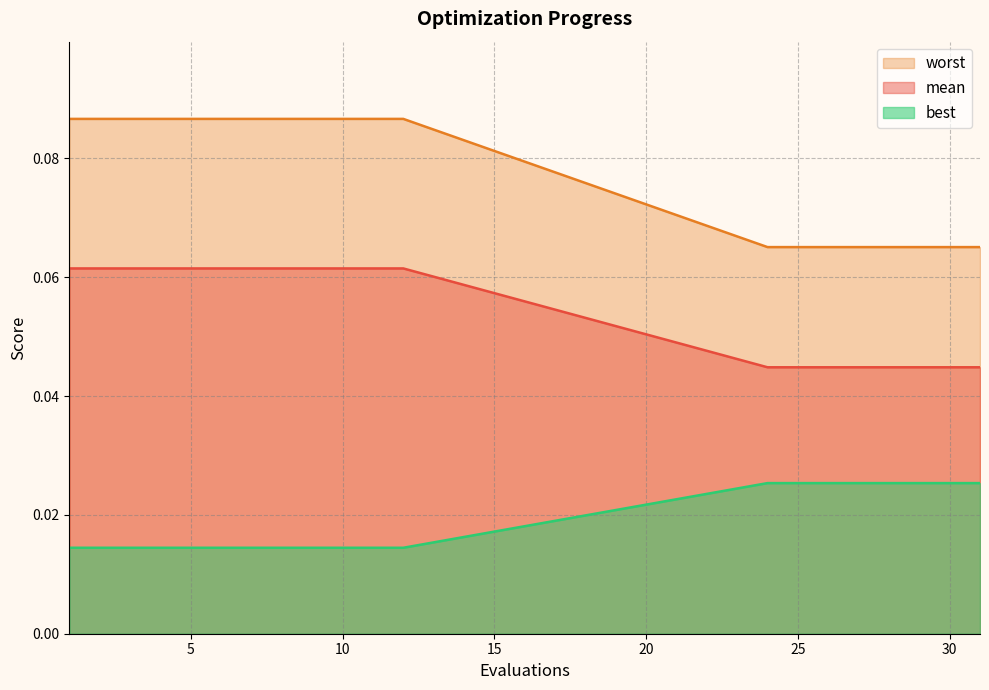

At how many categories does at least one series exceed 0?

20